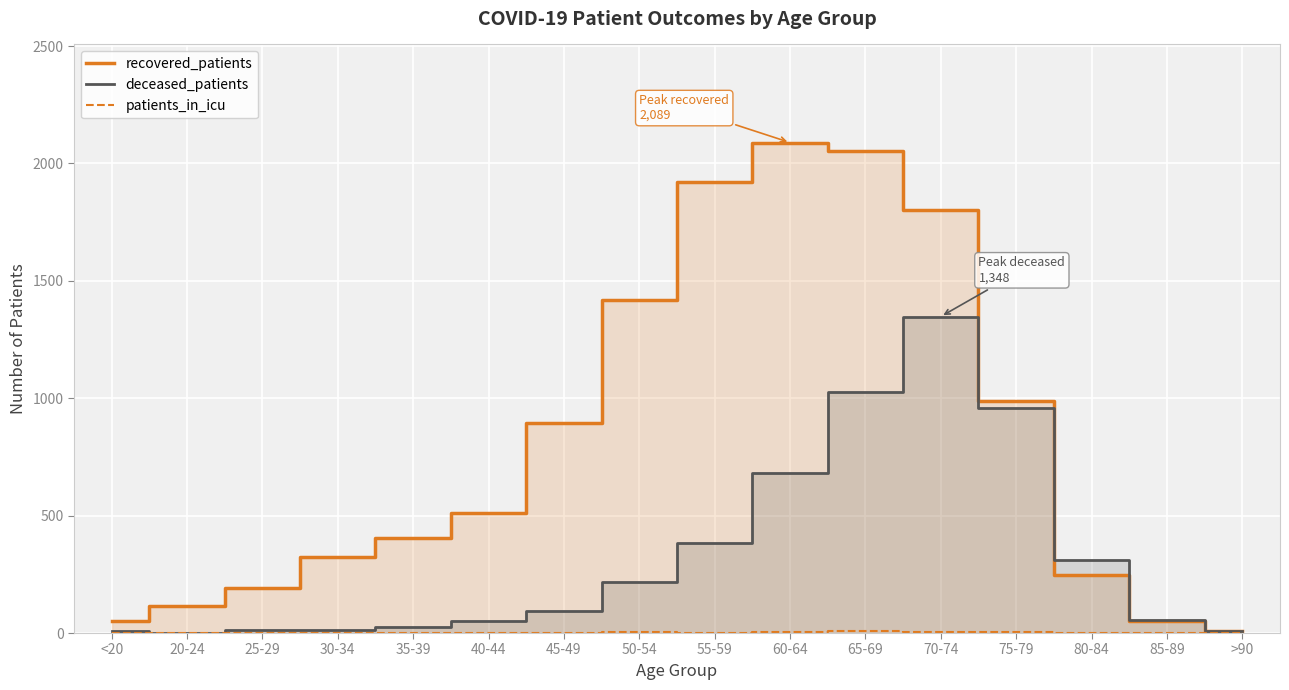

Reading left to right, list all the values displayed in this chart.

recovered_patients: <20=50	20-24=113	25-29=191	30-34=323	35-39=404	40-44=513	45-49=896	50-54=1418	55-59=1923	60-64=2089	65-69=2055	70-74=1800	75-79=988	80-84=248	85-89=51	>90=9
deceased_patients: <20=7	20-24=1	25-29=12	30-34=14	35-39=26	40-44=50	45-49=94	50-54=219	55-59=382	60-64=681	65-69=1026	70-74=1348	75-79=960	80-84=312	85-89=55	>90=7
patients_in_icu: <20=0	20-24=1	25-29=0	30-34=0	35-39=0	40-44=0	45-49=0	50-54=3	55-59=2	60-64=6	65-69=7	70-74=3	75-79=5	80-84=1	85-89=0	>90=1